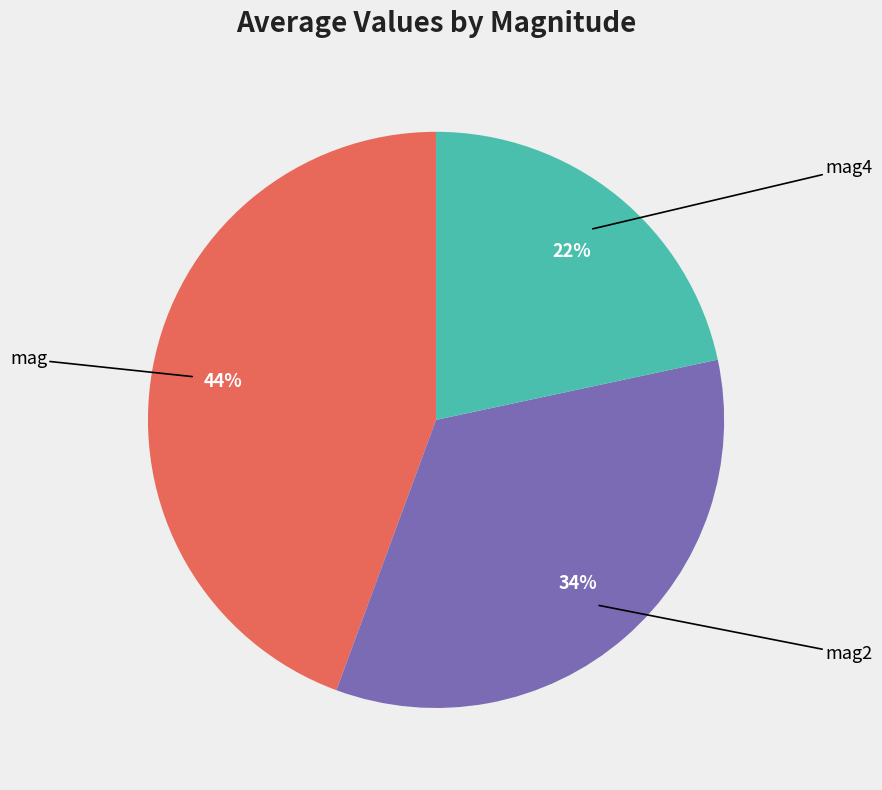

Is there any slice that represents more than half of the pie?

No